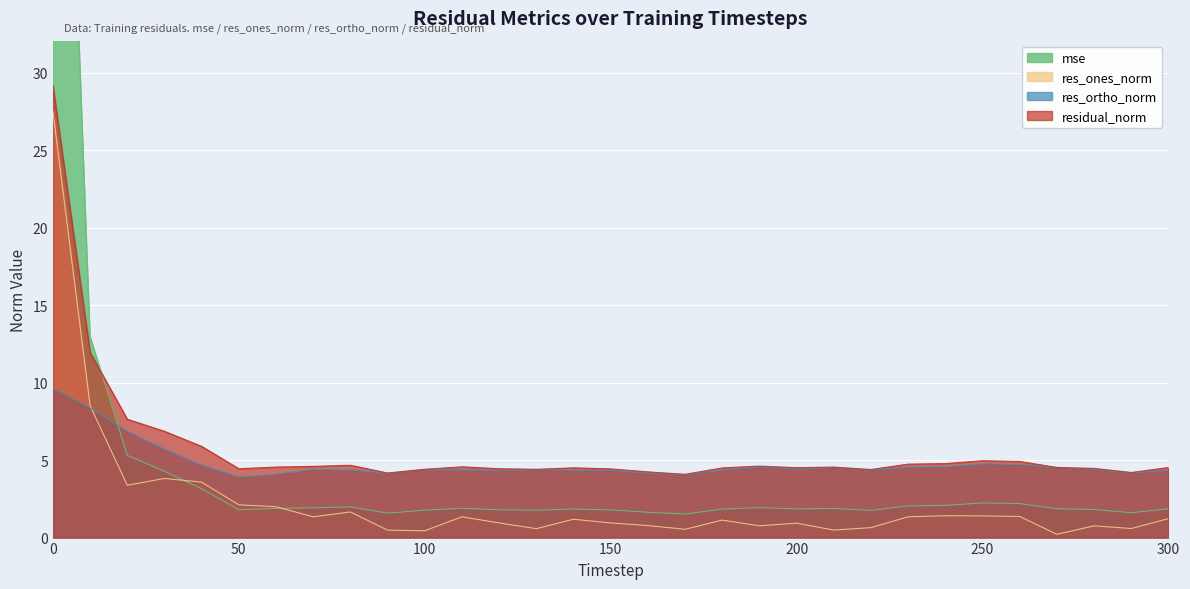

Which category has the lowest value in the mse series?

170